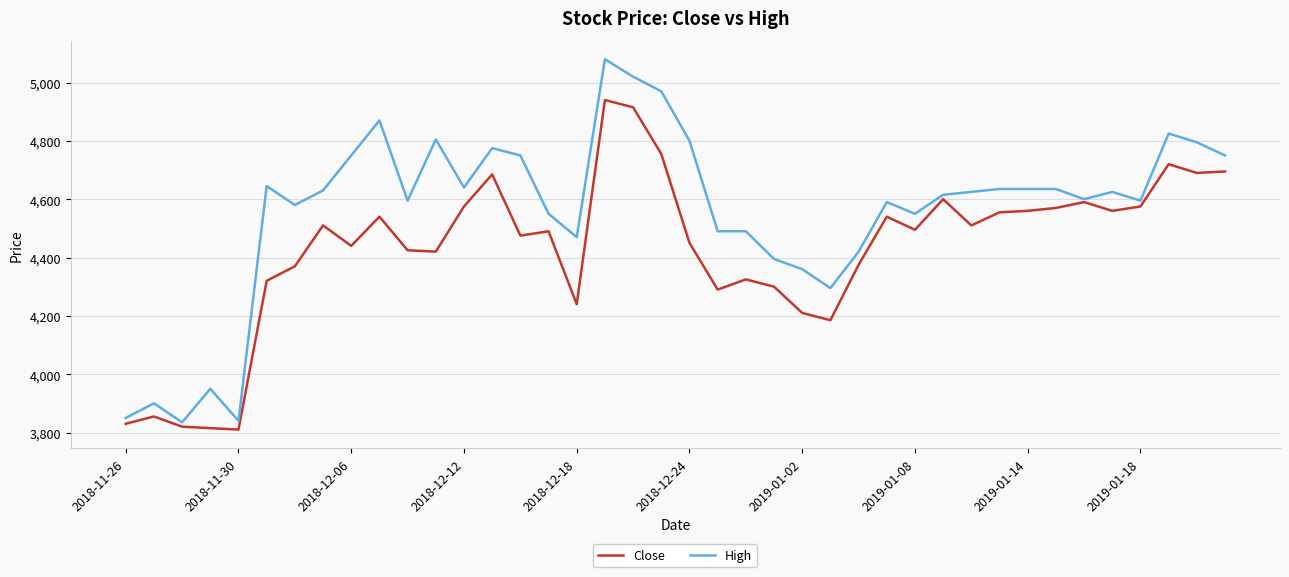

Which series has the widest spread of values?

High